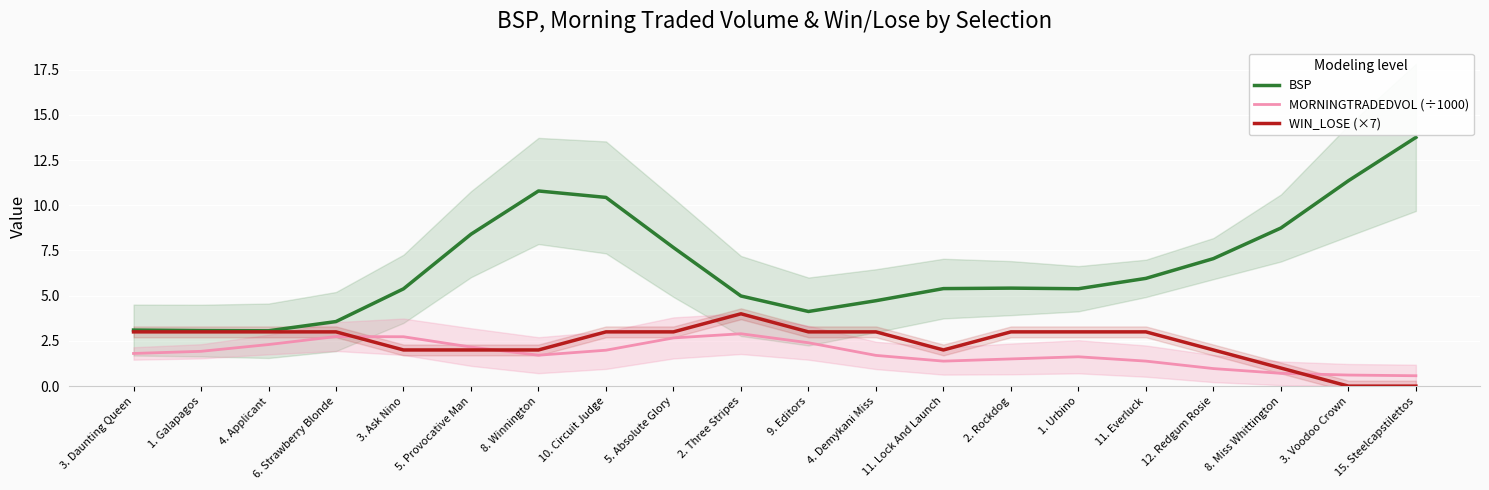

How many lines are shown in the chart?

3